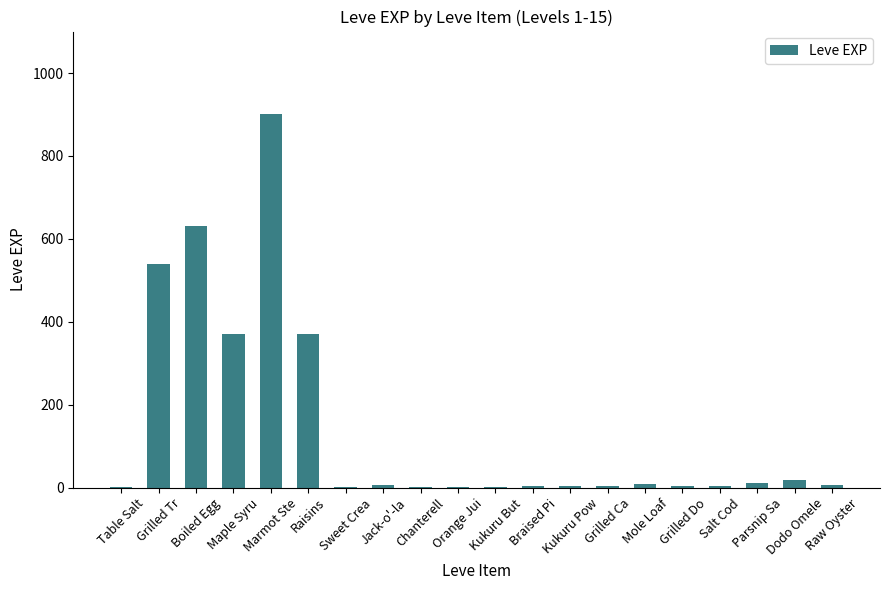

What is the maximum value shown in the chart?

900